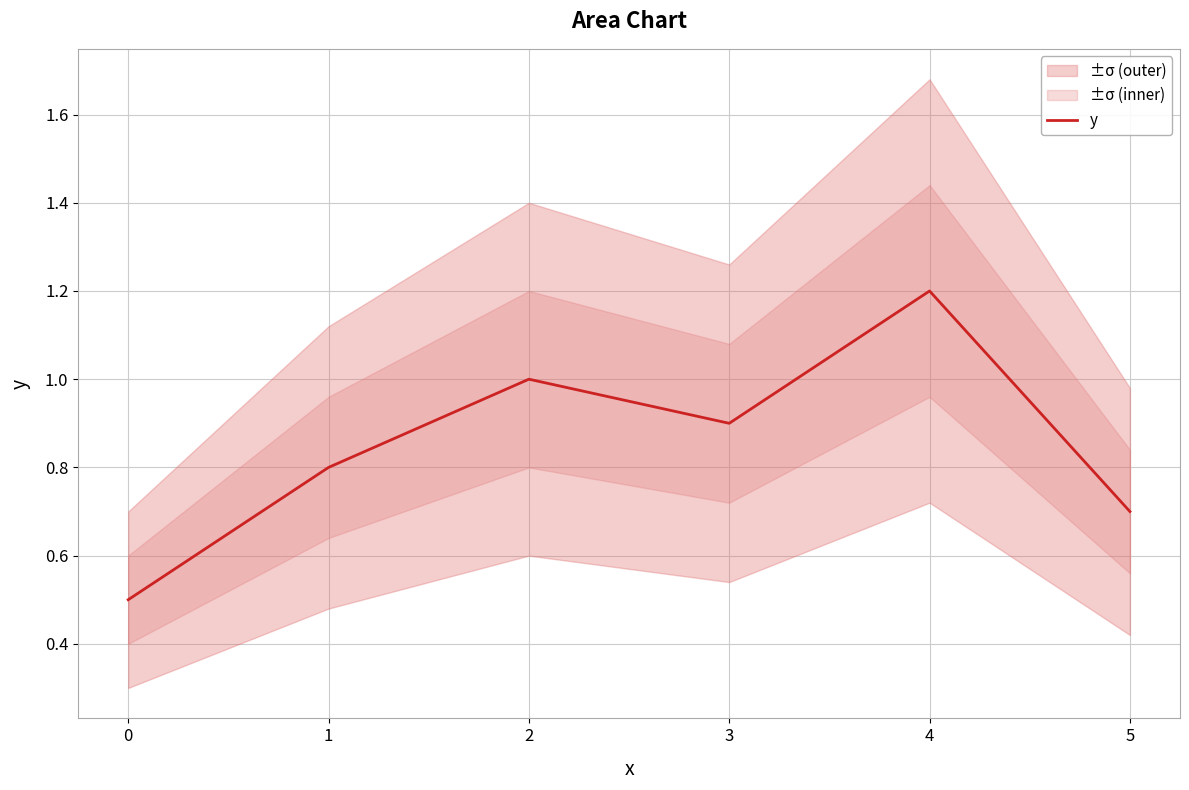

True or false: y has a value of 0.2 at 3.

False